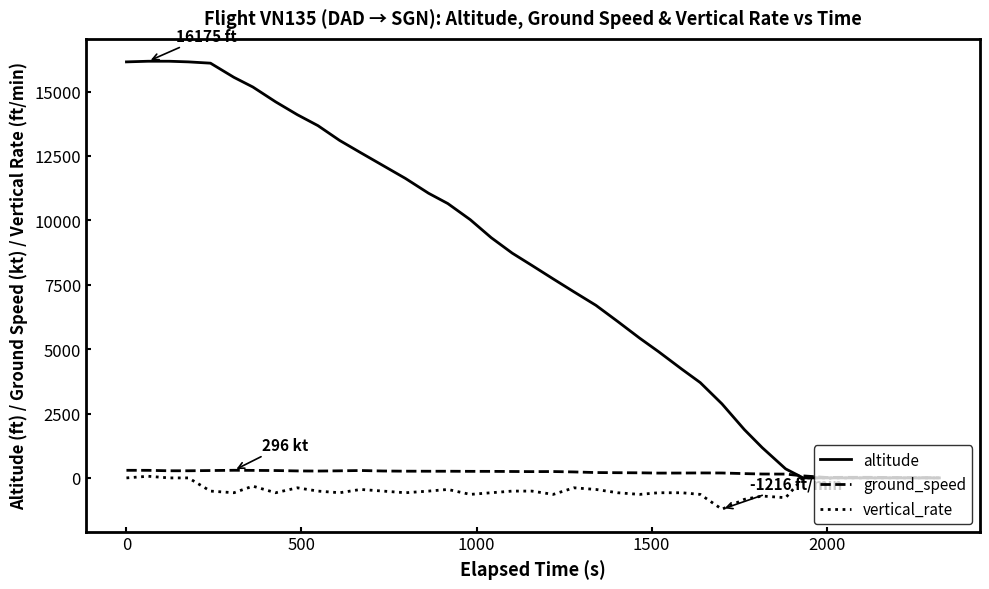

What is the sum of all altitude values?

313600